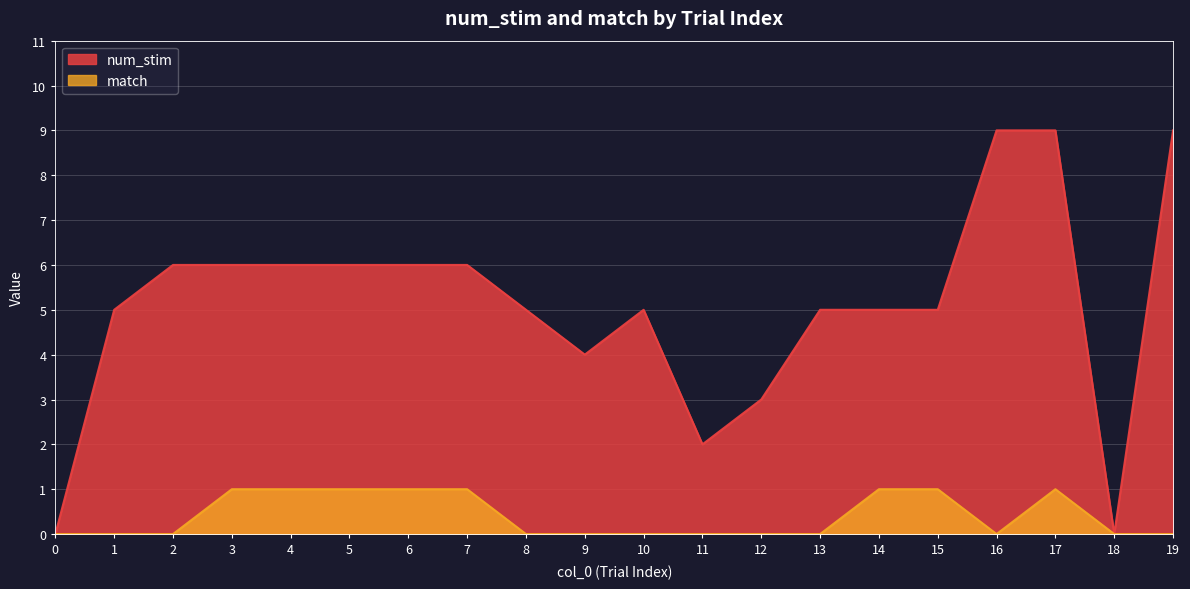

At which category does match reach its first local valley?

16